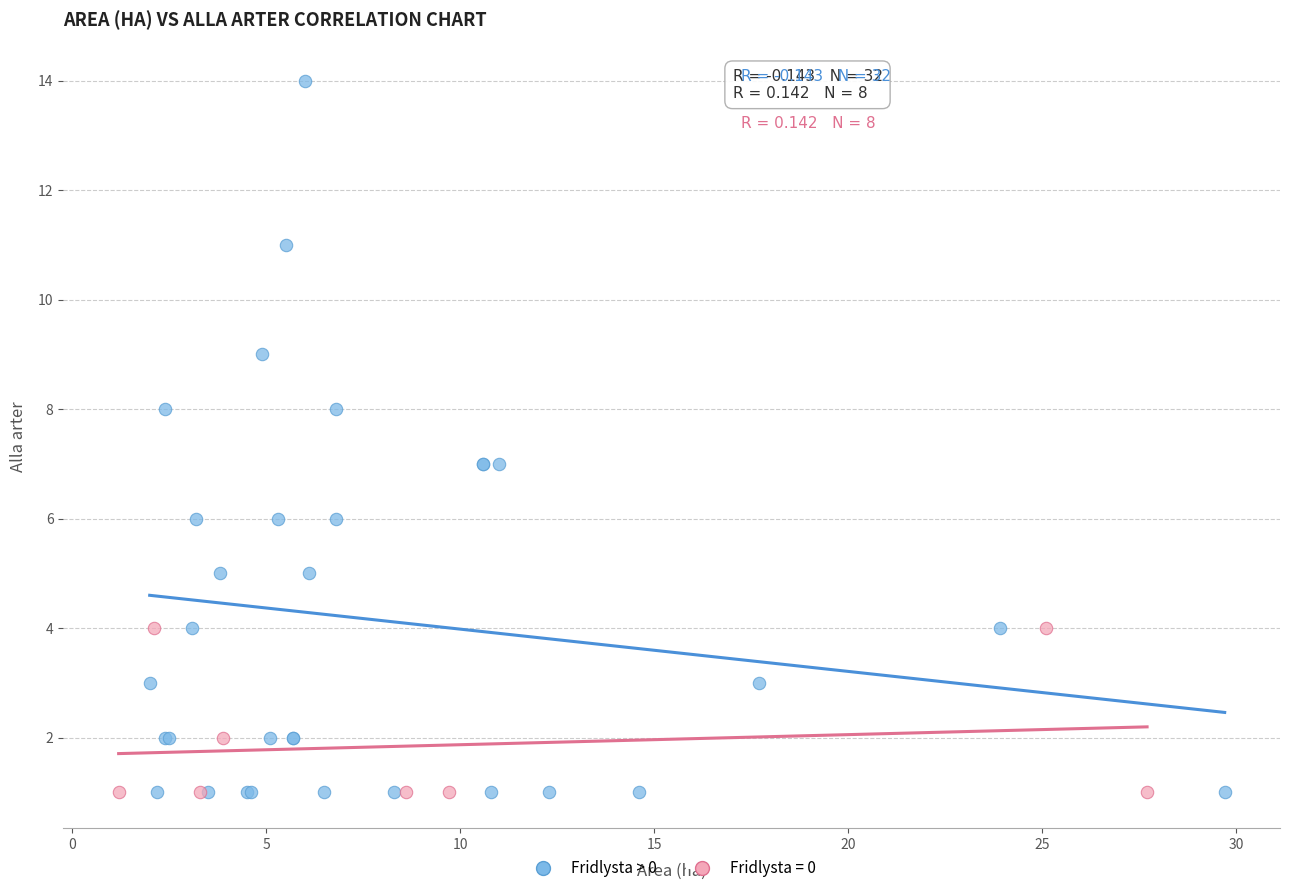

Which series has the largest Y range (max minus min)?

Fridlysta > 0